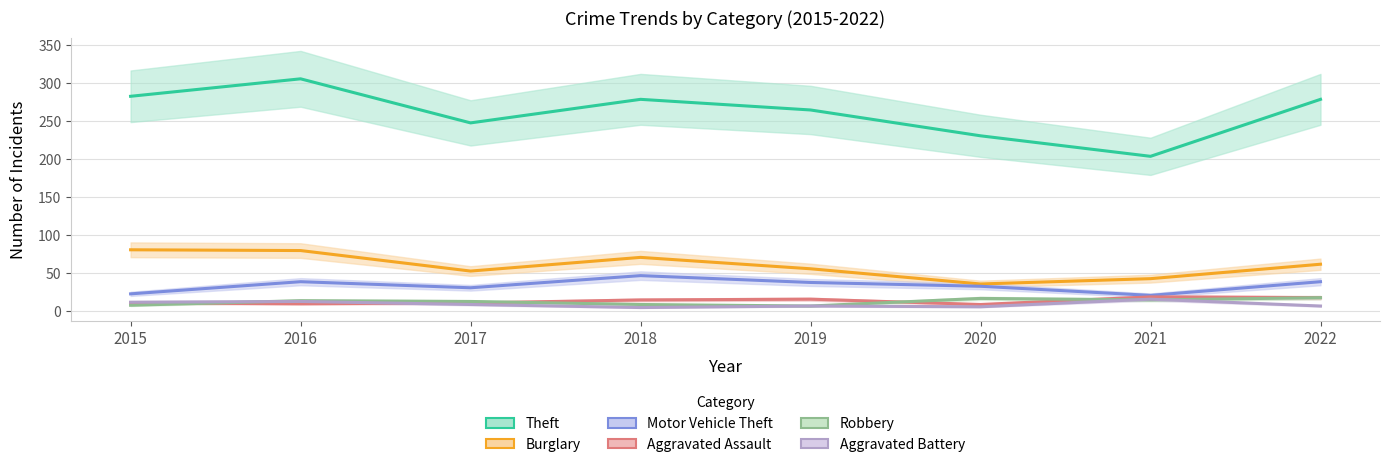

What is the value of the Aggravated Battery point at the 1st from the left?

12